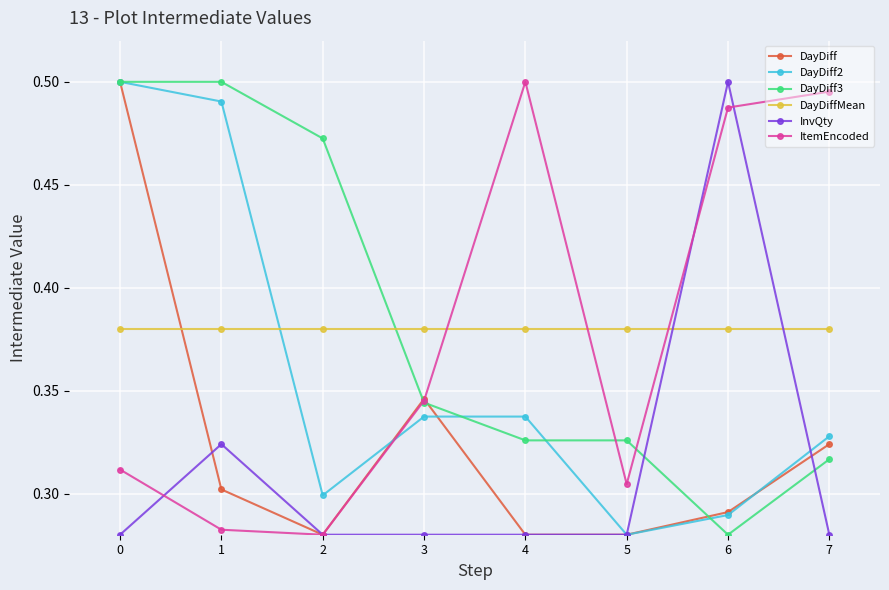

The value of DayDiff3 at 0 is 0.1. True or false?

False